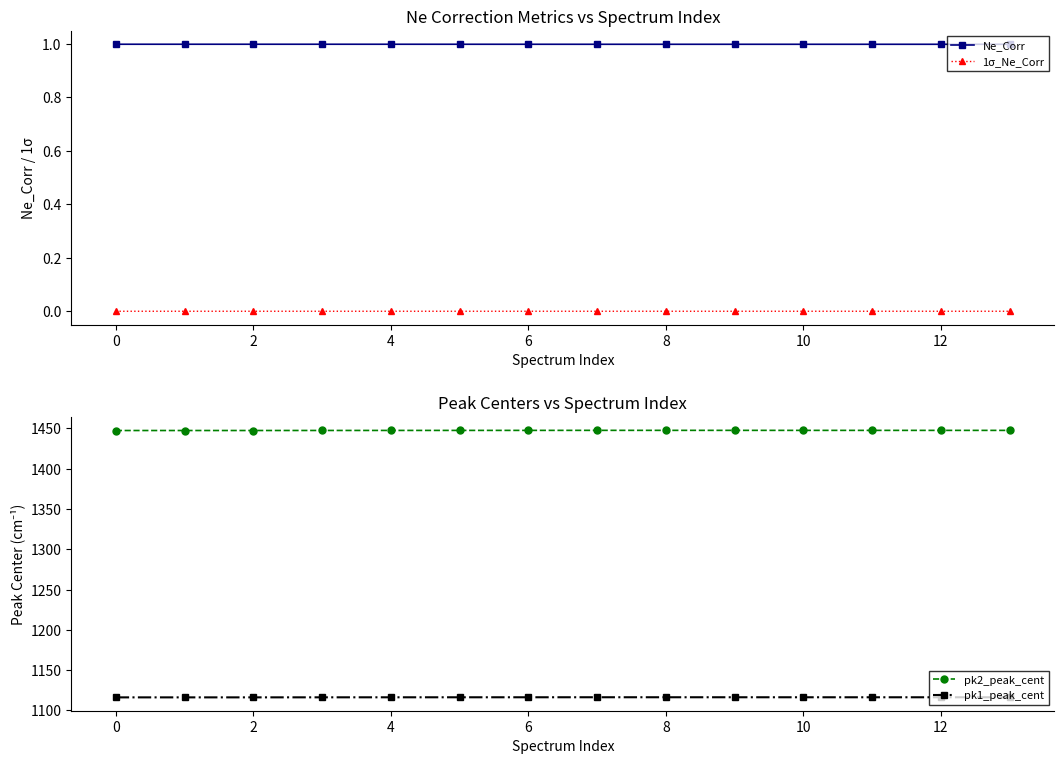

Count the pk2_peak_cent values in the range 1447 to 1448.

14